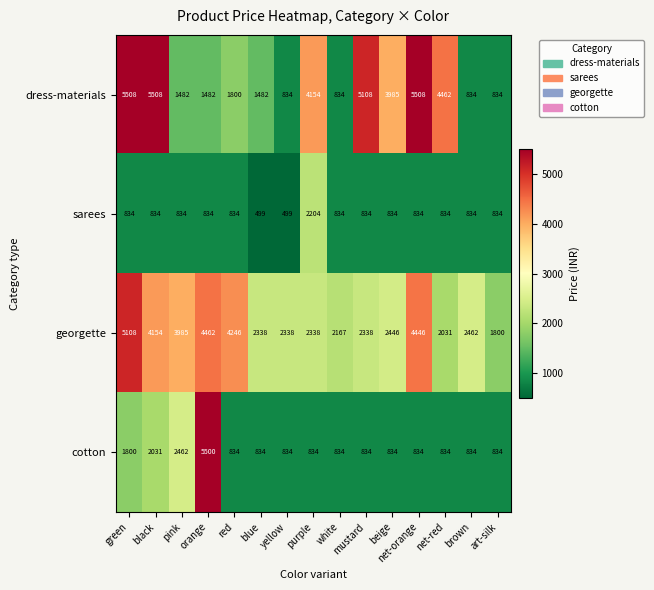

What is the highest value of the sarees series?

2204